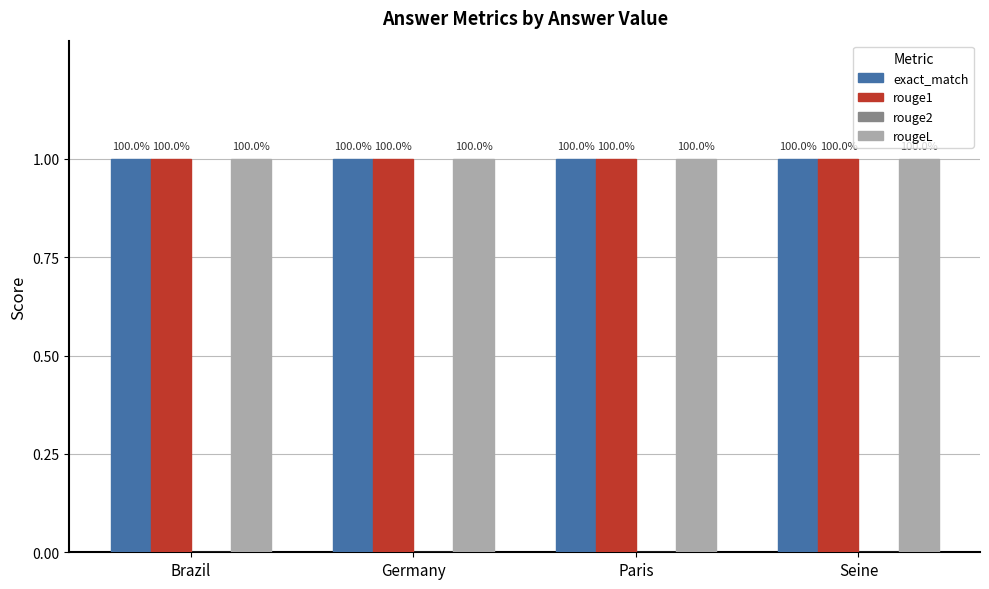

What is the total value across all series at Brazil?

3